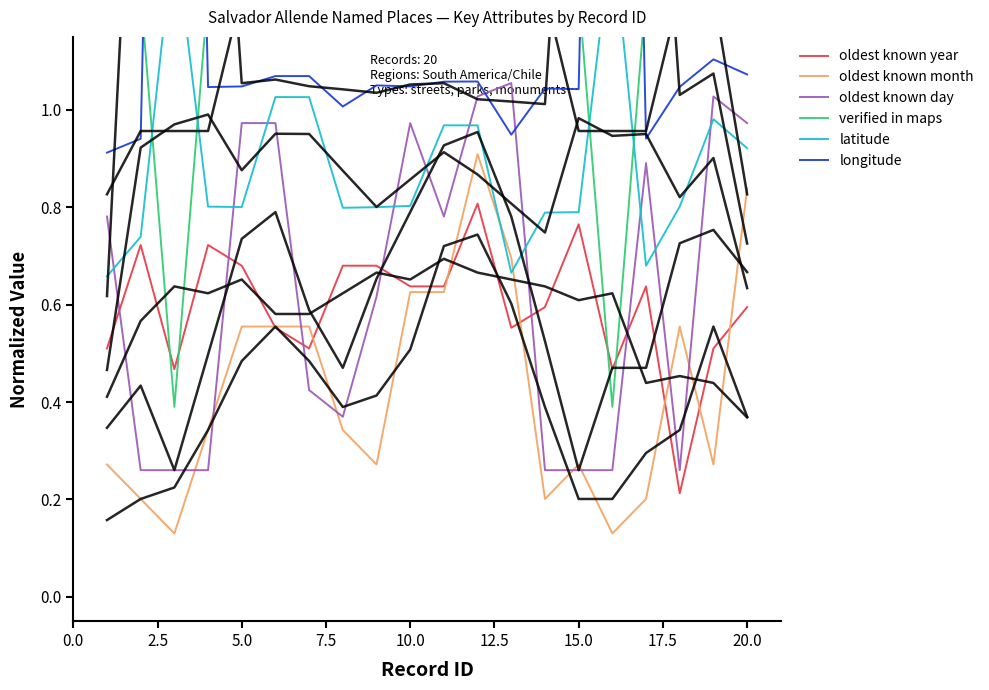

What is the highest value of the oldest known month series?

0.9